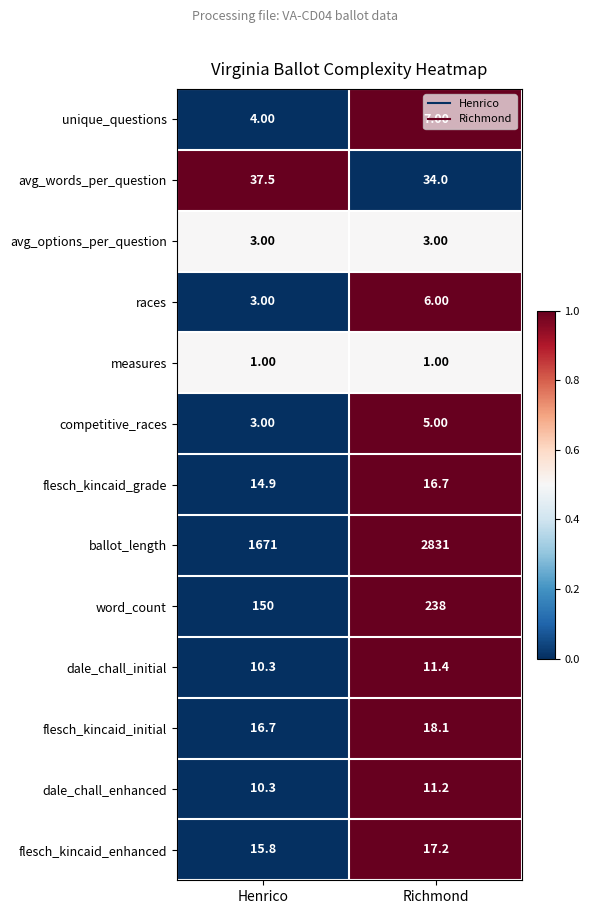

At which category is the sum across all series the highest?

Richmond